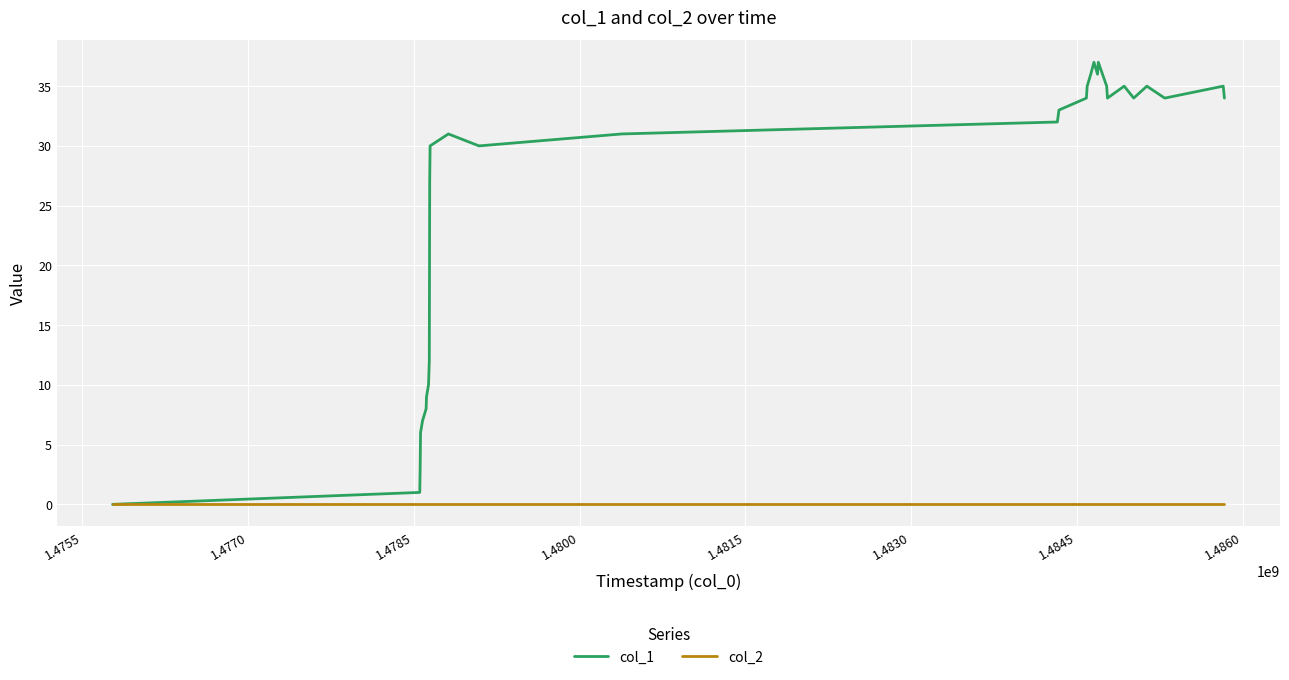

Which series has the largest total across all categories?

col_1